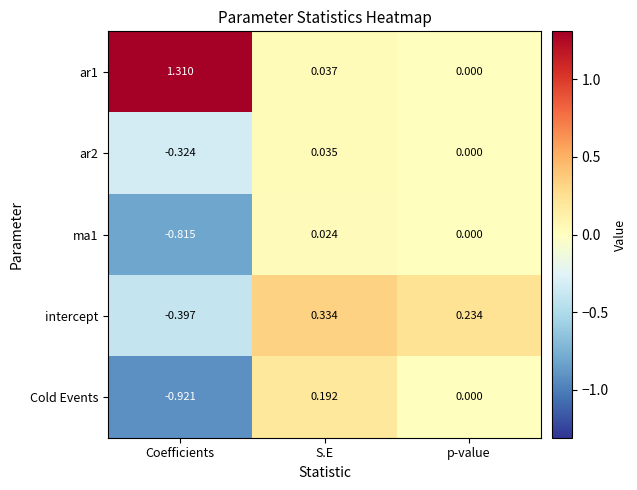

At S.E, list the series in order from largest to smallest.

intercept, Cold Events, ar1, ar2, ma1